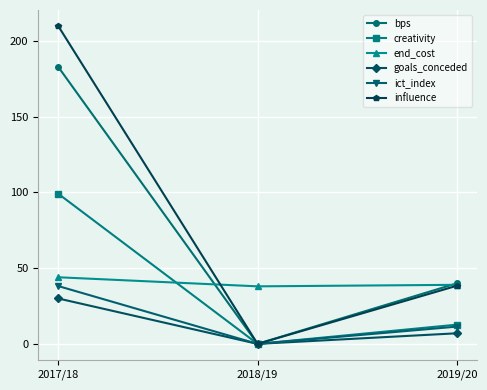

At which label does influence first exceed 38?

2017/18